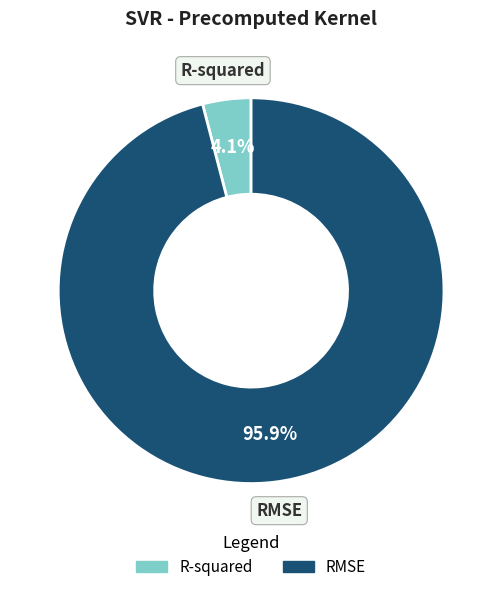

What portion of the pie excludes RMSE?

4.1%